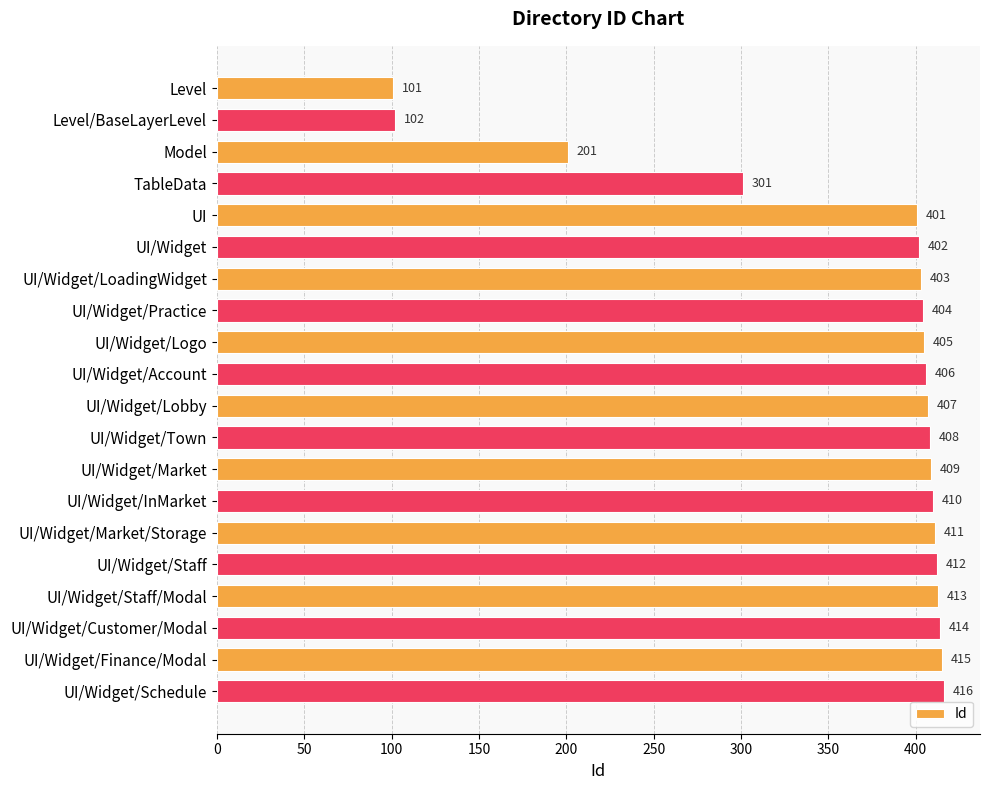

Approximately how many times larger is the value at UI/Widget/Account compared to UI/Widget/Schedule?

1.0